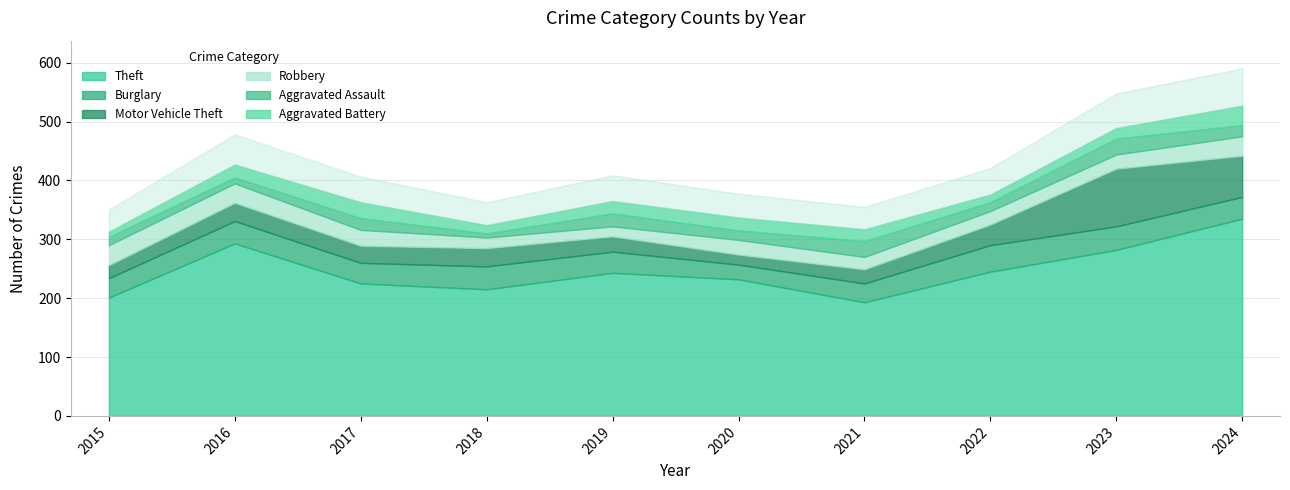

Reading right to left, transcribe all the data shown in this chart.

Theft: 2024=335	2023=282	2022=245	2021=193	2020=232	2019=243	2018=215	2017=225	2016=293	2015=201
Burglary: 2024=37	2023=40	2022=45	2021=32	2020=25	2019=36	2018=39	2017=35	2016=38	2015=33
Motor Vehicle Theft: 2024=70	2023=98	2022=35	2021=24	2020=17	2019=26	2018=31	2017=29	2016=31	2015=22
Robbery: 2024=33	2023=24	2022=23	2021=21	2020=25	2019=17	2018=18	2017=27	2016=33	2015=34
Aggravated Assault: 2024=19	2023=27	2022=15	2021=27	2020=16	2019=22	2018=7	2017=20	2016=10	2015=14
Aggravated Battery: 2024=33	2023=18	2022=13	2021=20	2020=22	2019=21	2018=14	2017=27	2016=22	2015=9